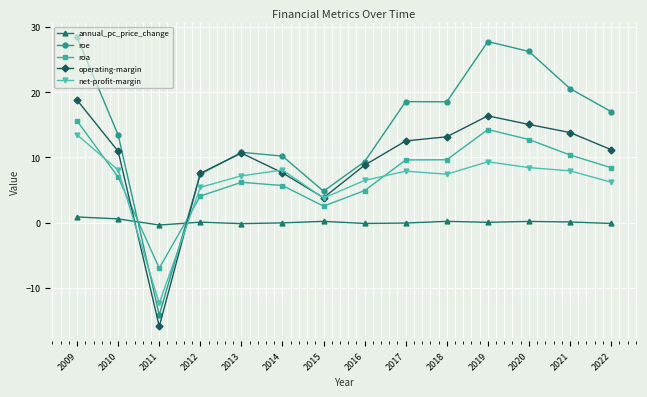

What is the sum of the roa values at 2011 and 2017?

2.6